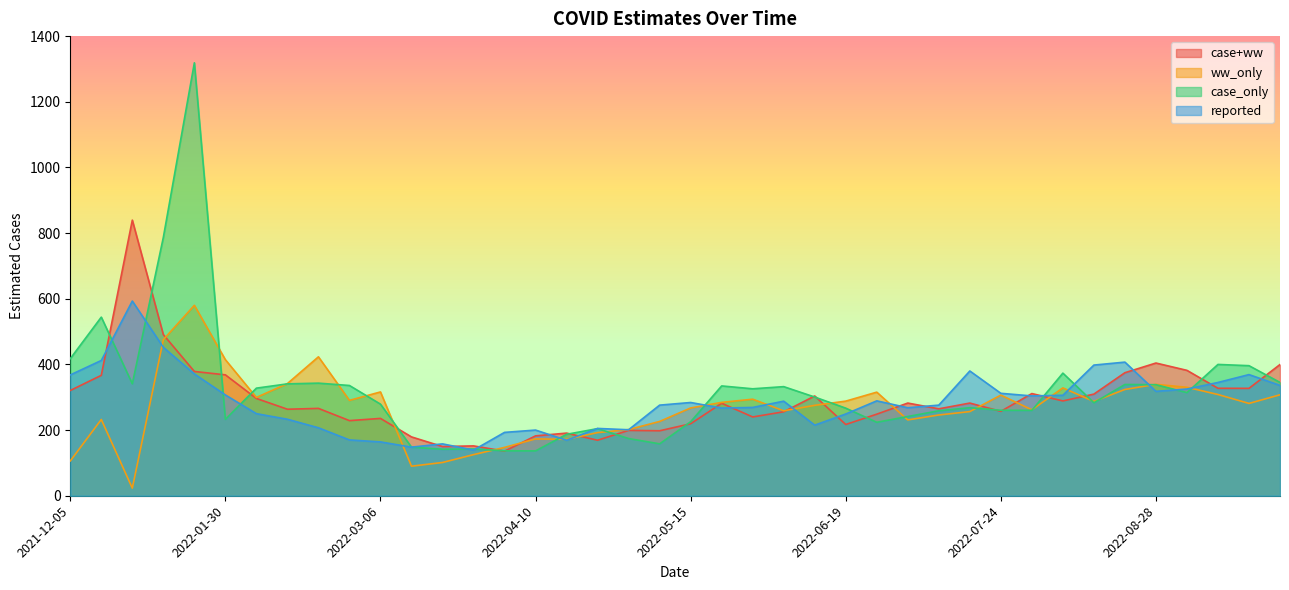

Reading left to right, list all the values displayed in this chart.

case+ww: 320.6	366.8	839.5	490.8	378.6	368.2	296.3	263.5	266.1	228.8	235.6	179.2	149.9	151.8	135.9	182.4	190.8	169.1	199.1	197.9	219.3	281.7	240.0	255.8	303.8	217.0	248.5	282.3	264.8	282.3	257.1	311.2	288.9	309.5	374.8	404.2	381.9	327.3	327.1	399.7
ww_only: 106.0	232.2	23.2	475.4	580.0	414.4	299.4	341.7	423.2	290.5	316.2	90.0	101.3	125.2	147.3	173.1	171.8	192.3	201.6	226.3	267.4	284.4	294.1	258.7	275.4	288.2	315.6	231.0	246.0	256.3	306.5	261.8	328.5	287.3	323.8	339.3	330.4	308.4	281.2	307.5
case_only: 417.5	544.1	341.0	787.0	1318.7	232.7	327.8	340.8	343.0	335.8	279.0	148.1	141.7	142.5	136.9	136.6	187.1	204.4	174.2	158.1	225.5	334.5	325.8	332.3	300.6	266.8	223.7	241.4	258.8	268.2	260.3	260.1	373.5	283.3	338.9	338.3	314.1	400.0	396.2	345.2
reported: 368.0	412.0	593.0	452.0	371.0	307.0	250.0	233.0	207.0	170.0	164.0	148.0	158.0	139.0	193.0	200.0	169.0	205.0	201.0	276.0	284.0	267.0	269.0	288.0	215.0	249.0	289.0	268.0	276.0	380.0	312.0	304.0	306.0	398.0	407.0	318.0	325.0	345.0	369.0	336.0